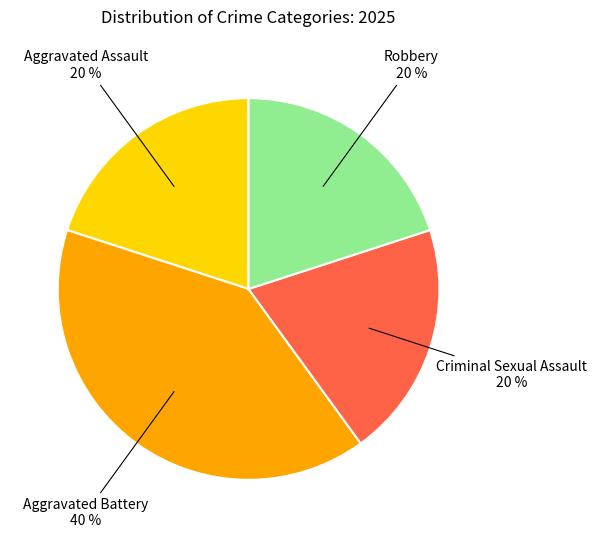

Is there any slice that represents more than half of the pie?

No